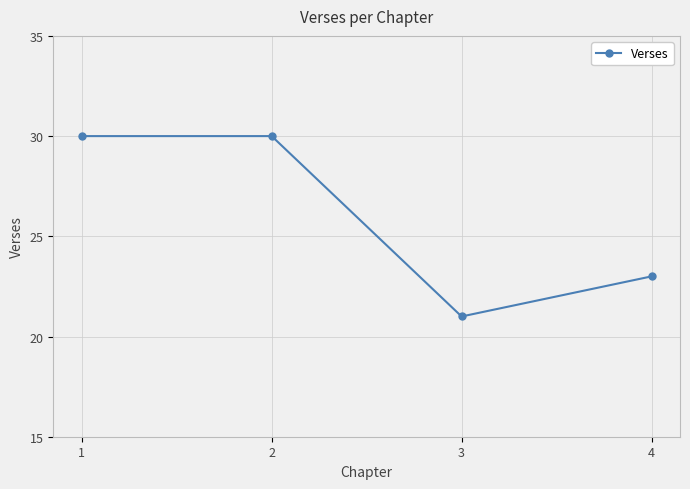

What is the greatest value displayed?

30